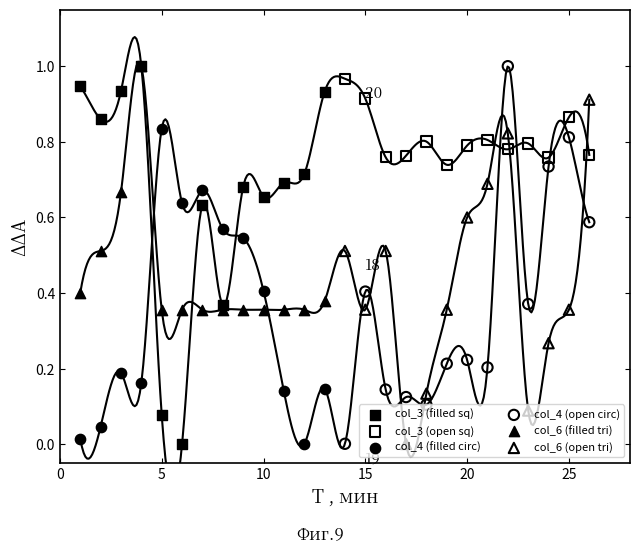

Which series has the largest total across all categories?

col_3 (open sq)